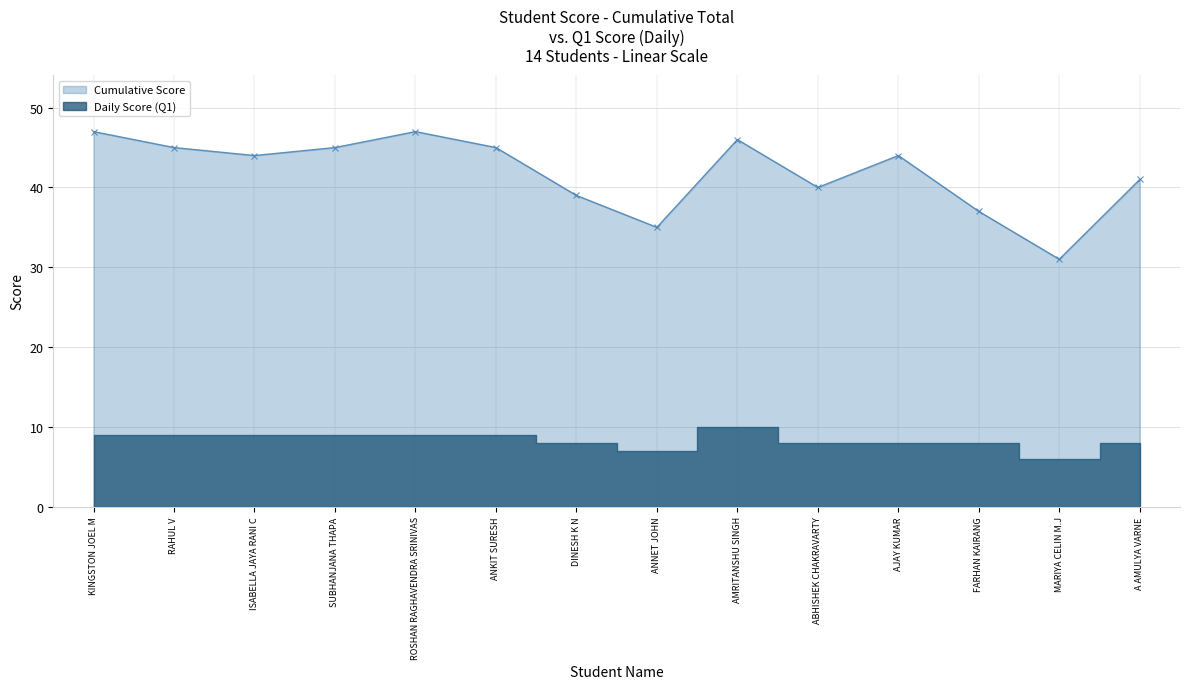

How many data points are above 44?

6